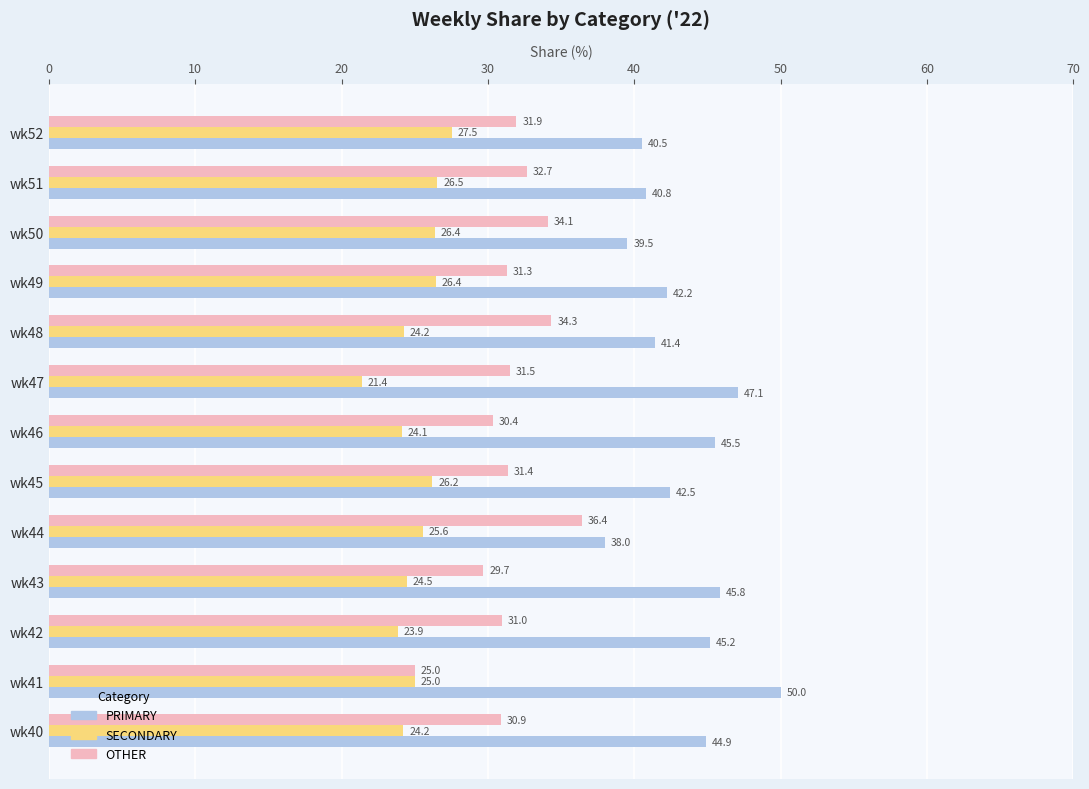

The OTHER series shows 30.9 at wk40. True or false?

True